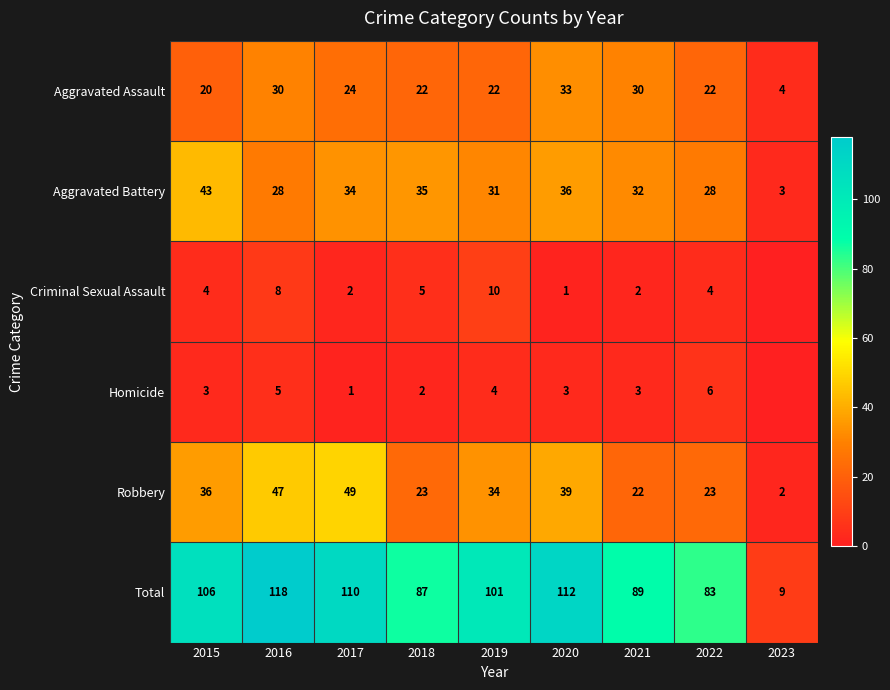

What is the sum of all Aggravated Assault values?

207